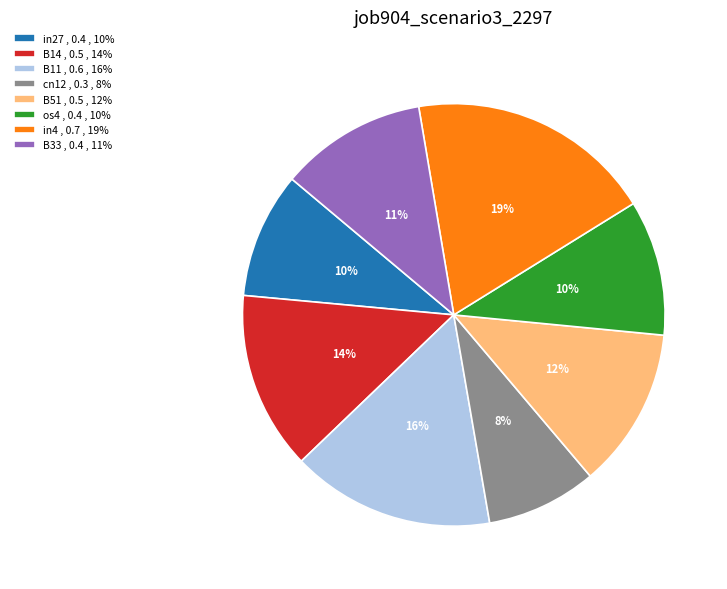

Between B33 , 0.4 , 11% and in27 , 0.4 , 10%, which is larger?

B33 , 0.4 , 11%